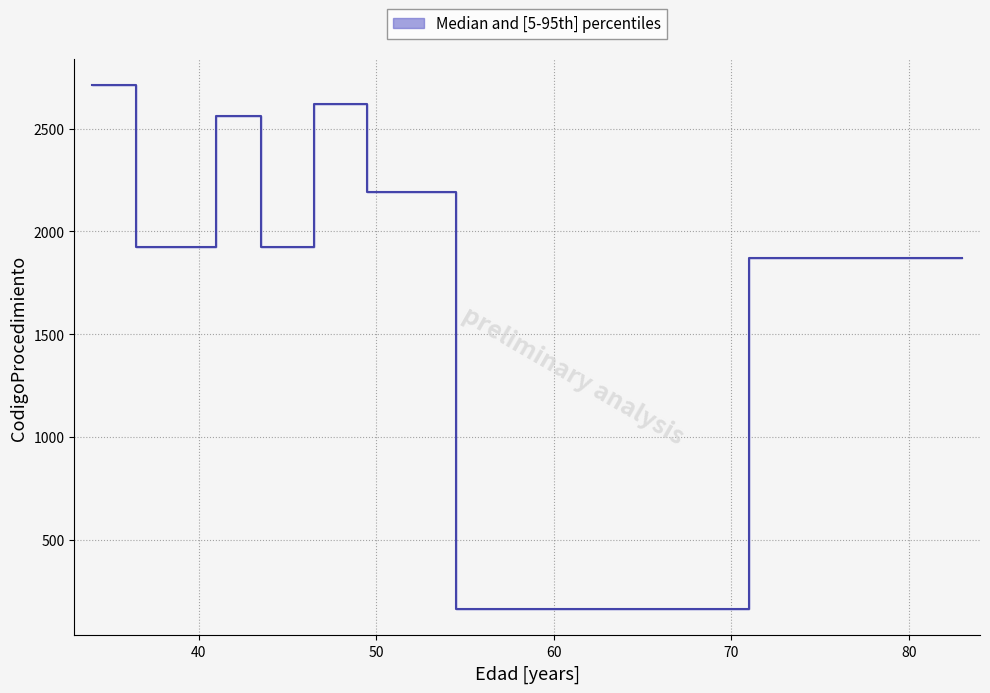

What is the spread (max minus min) of values at 50?

2144